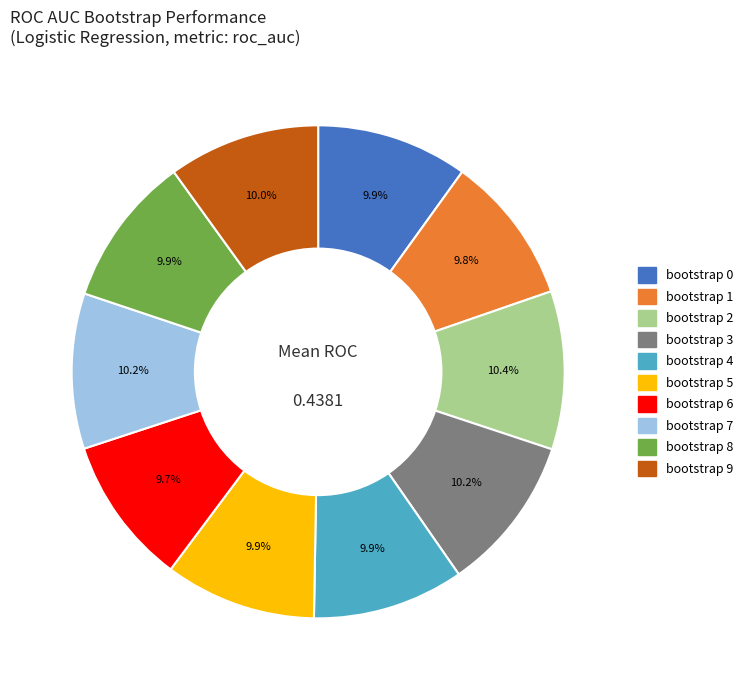

Does any single category account for the majority?

No